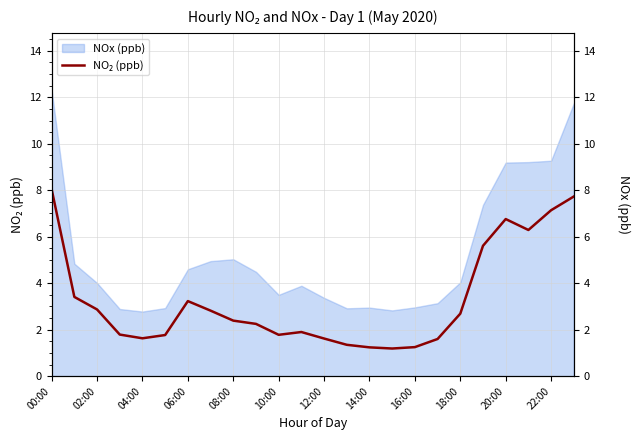

The value at 22:00 is 0.6. True or false?

False